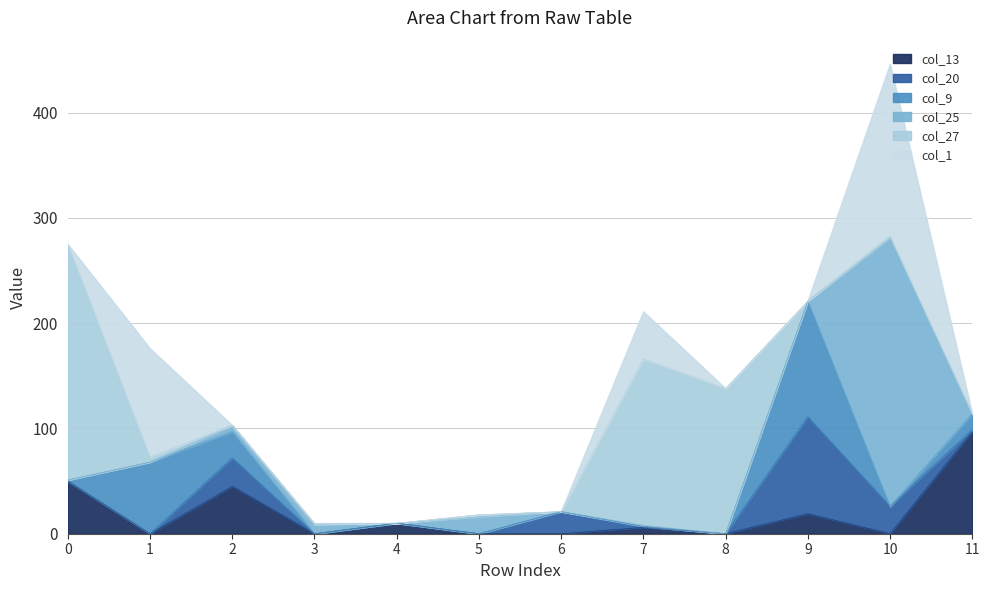

True or false: col_9 has more than 0 interior local peaks.

True